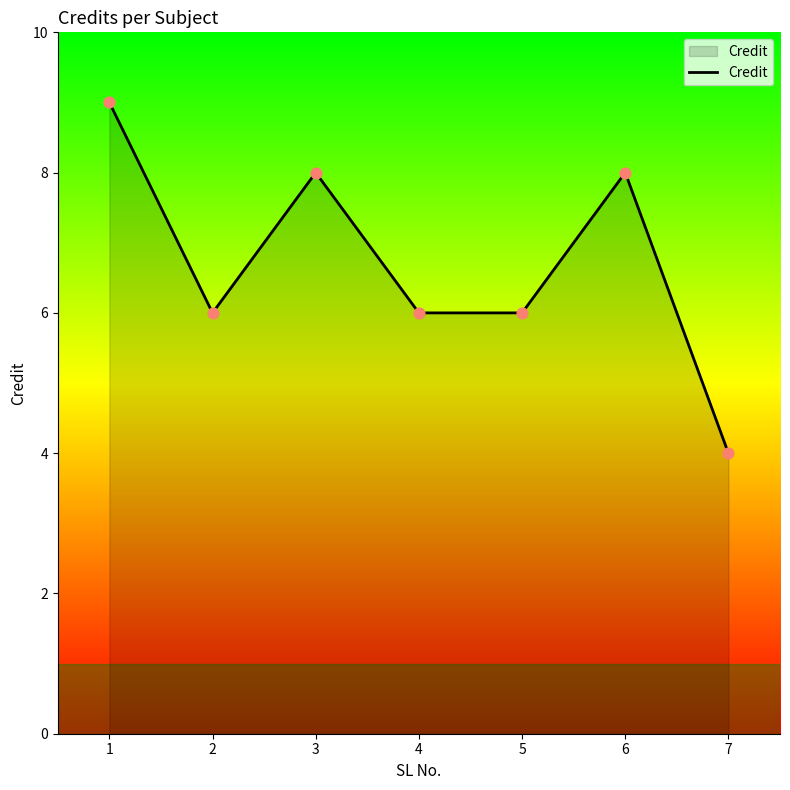

Between 3 and 1, which is larger?

1